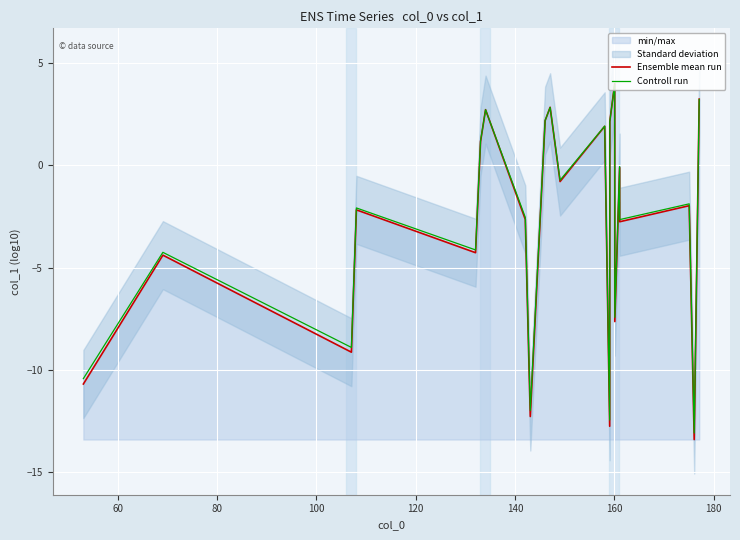

What is the value of the Controll run point at the 7th from the left?

2.7